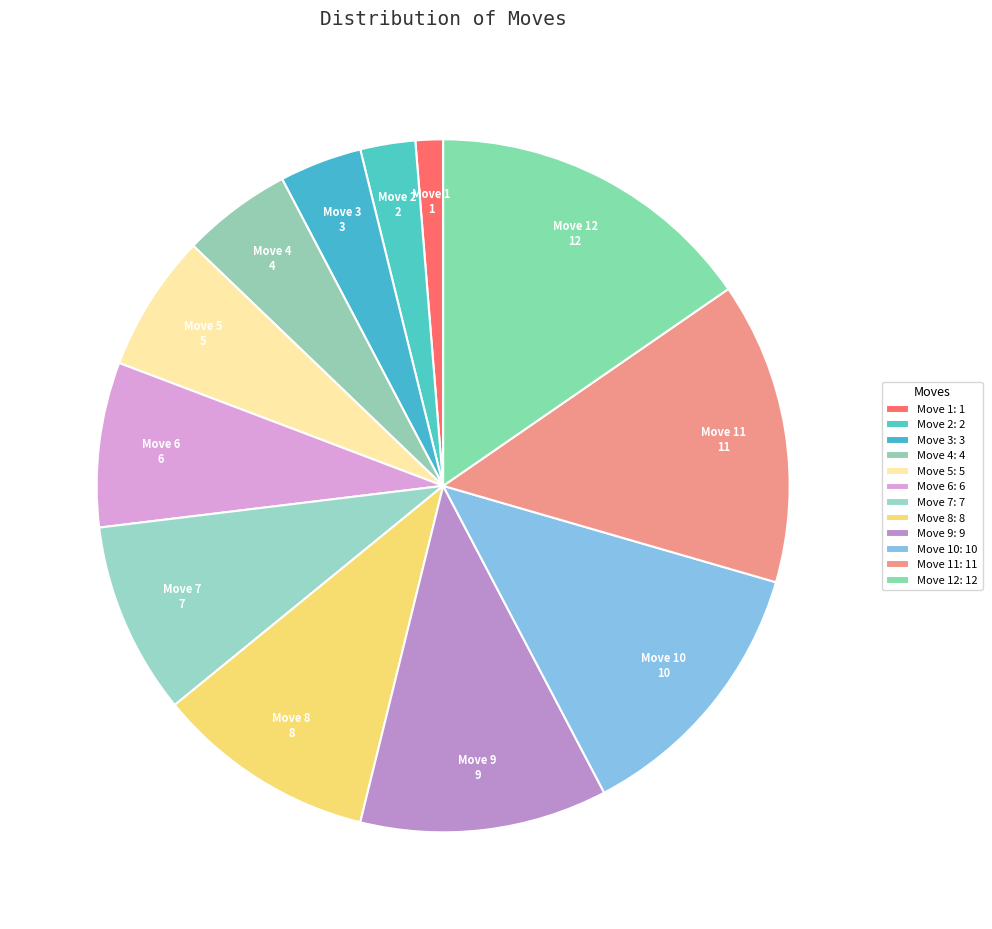

Is the sum of Move 1 and Move 2 greater than half?

No